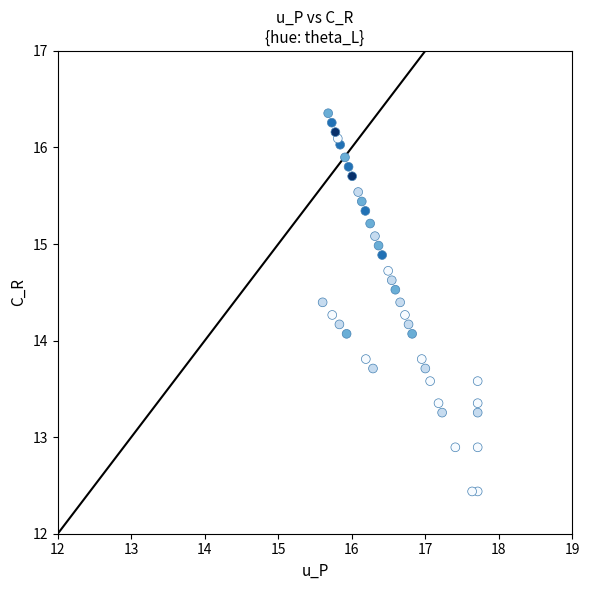

What is the range of X values (max minus min)?

2.1